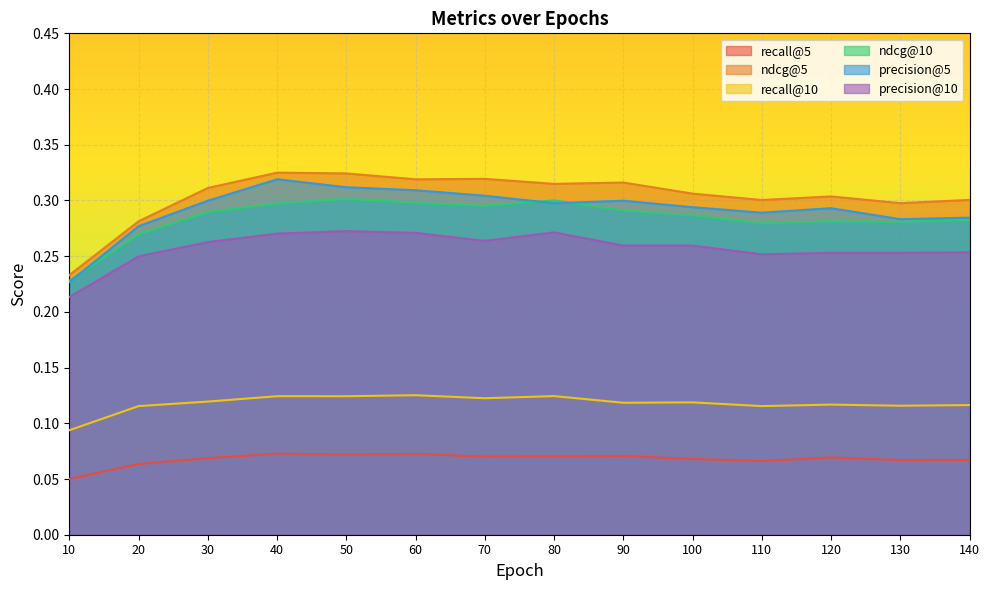

How many series are shown in this chart?

6